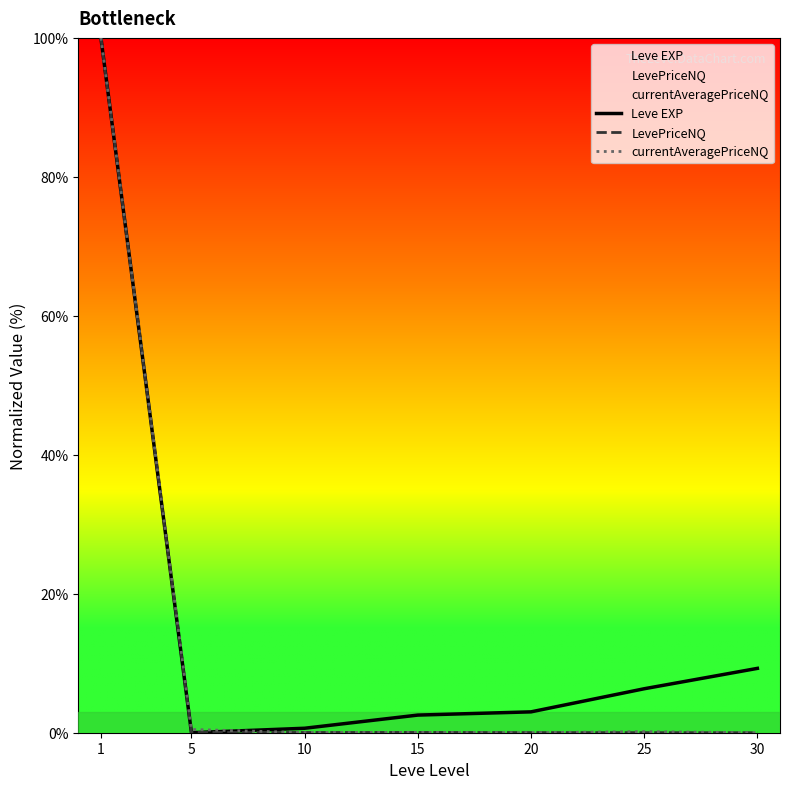

Which series ends up on top after the final intersection of LevePriceNQ and currentAveragePriceNQ?

currentAveragePriceNQ